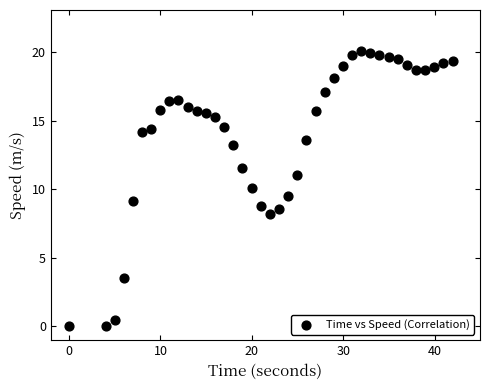

What is the range of Y values (max minus min)?

20.1